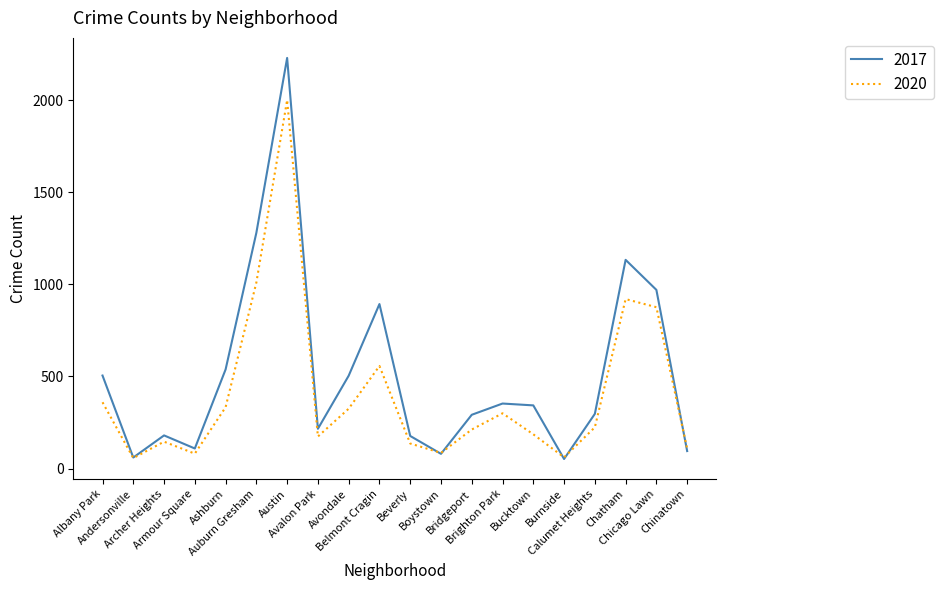

Count the number of data series in this chart.

2